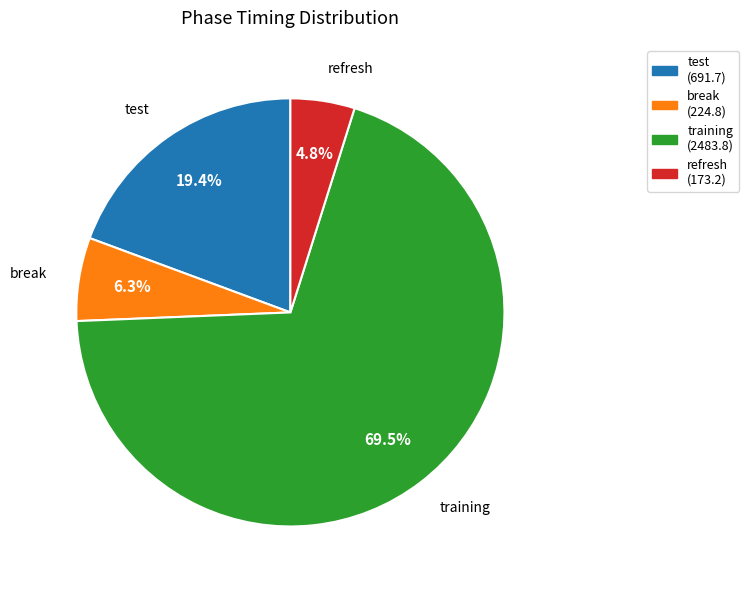

How many segments does this pie chart have?

4